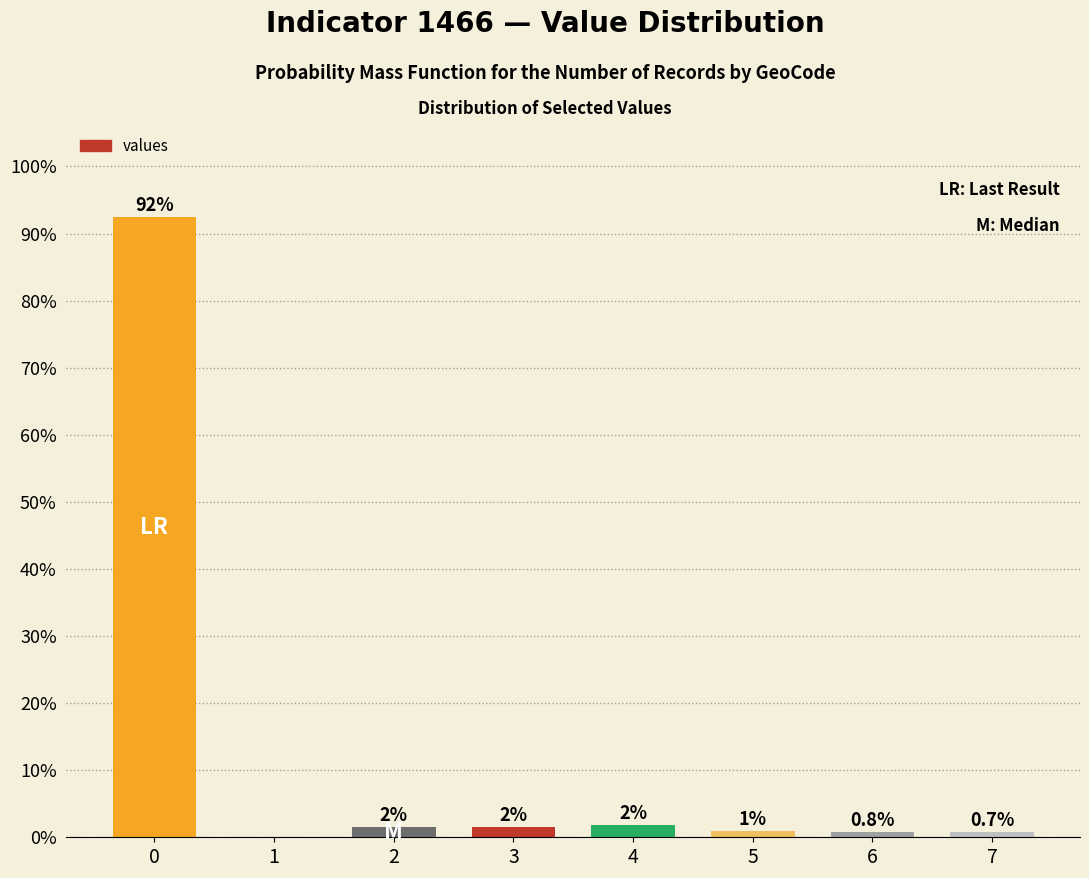

Are the bars horizontal?

No